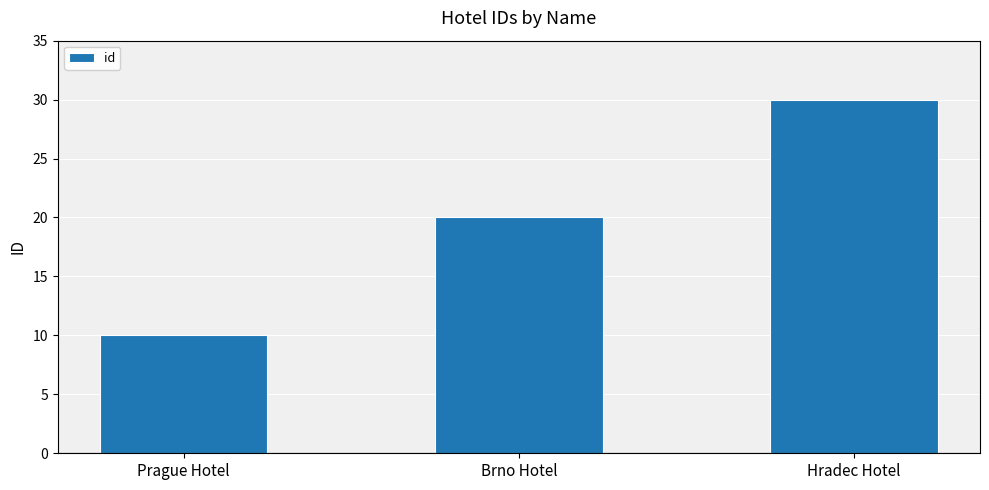

Is it true that the value at Hradec Hotel is 7?

False